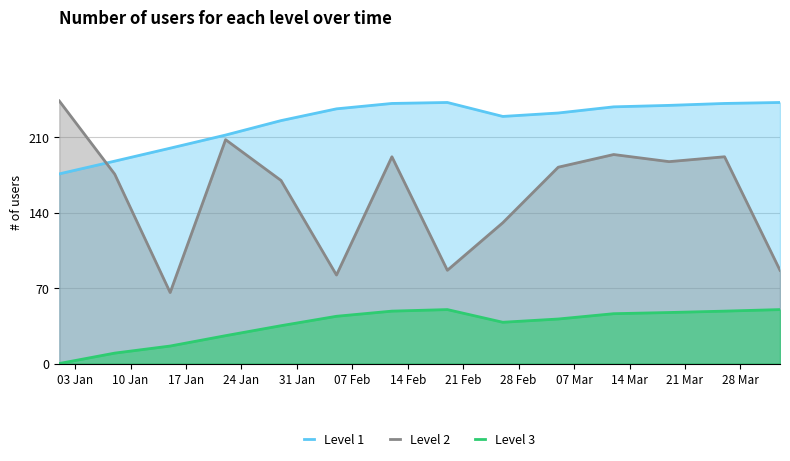

Which series has the largest range (max minus min)?

Level 2